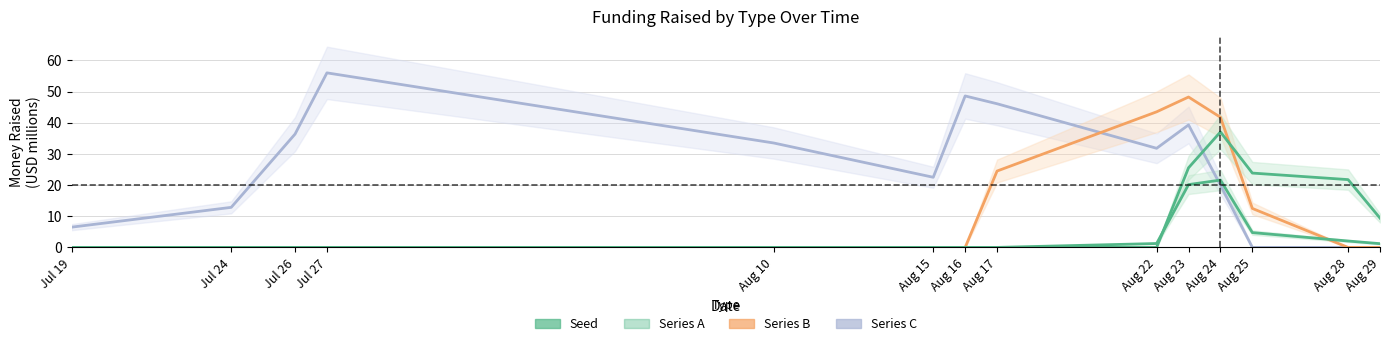

What is the label of the 12th point from the left?

Aug 25